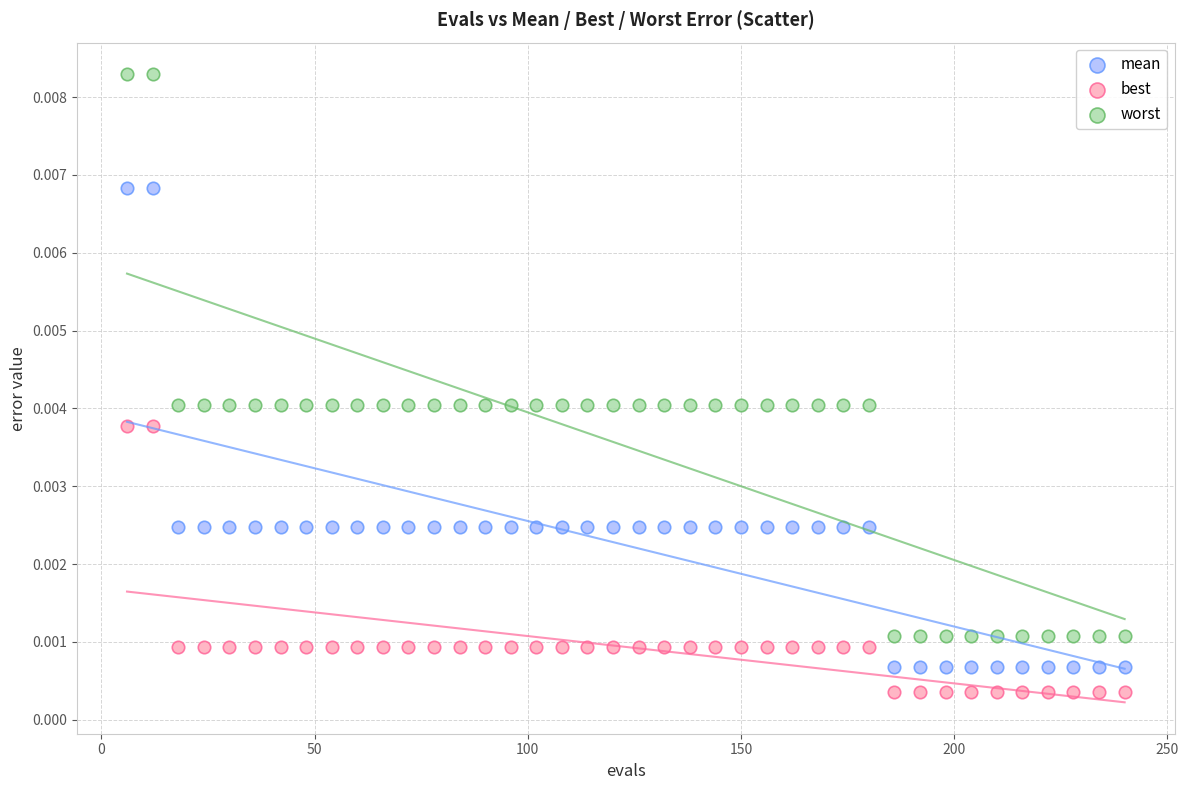

Which series reaches the maximum Y coordinate?

worst